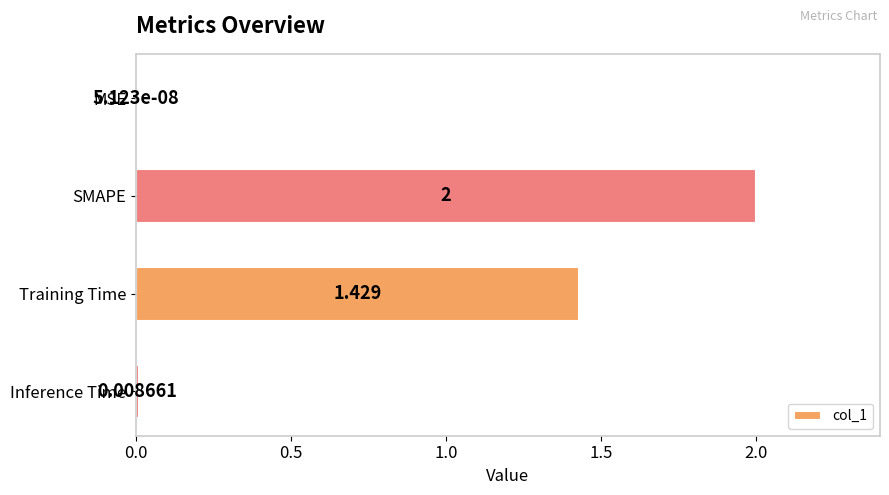

What is the average value?

0.9